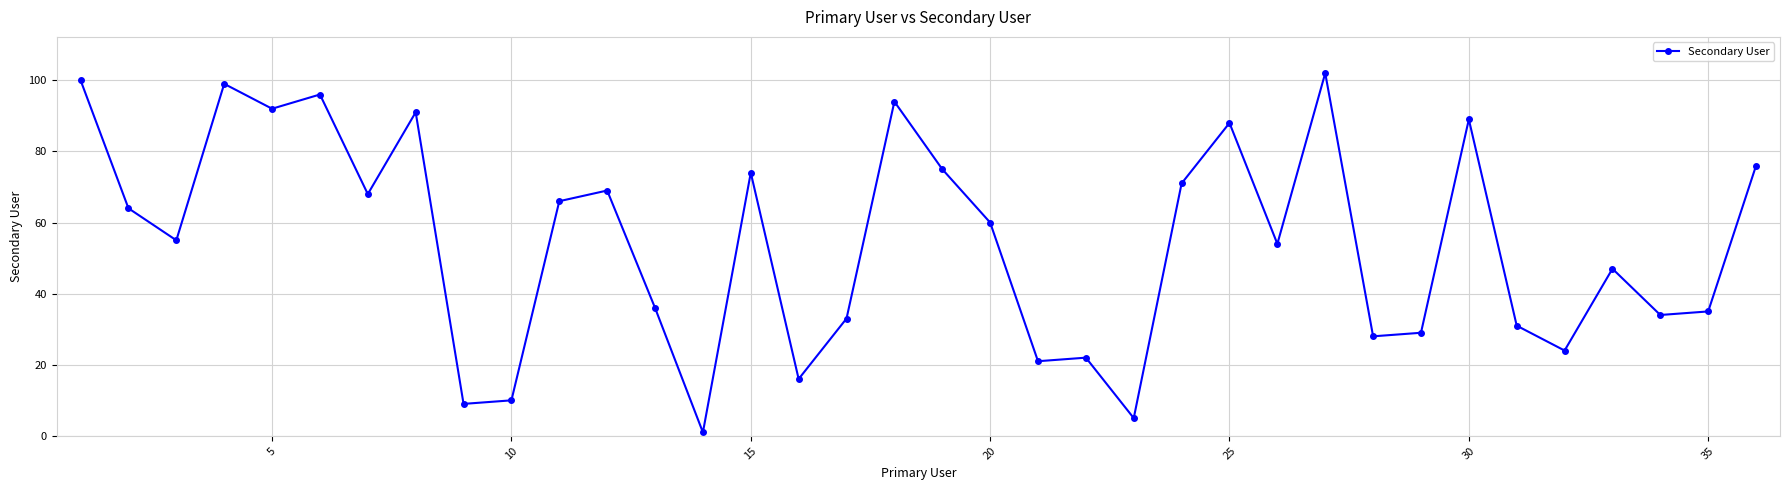

What is the maximum value shown in the chart?

102